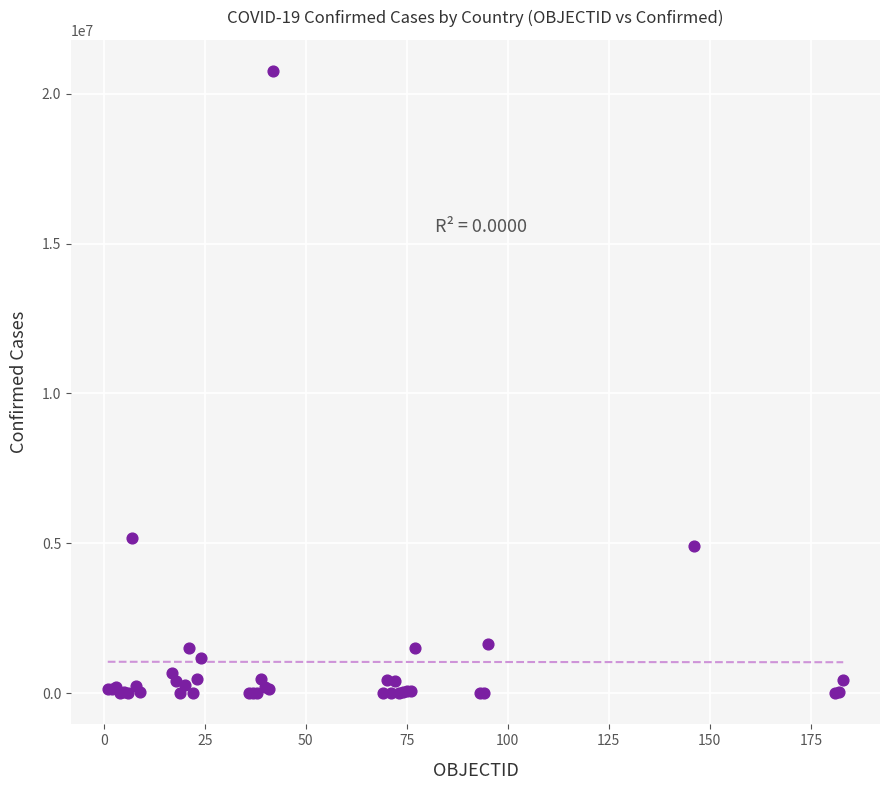

What Y value in the scatter plot is closest to 10376997?

5178889